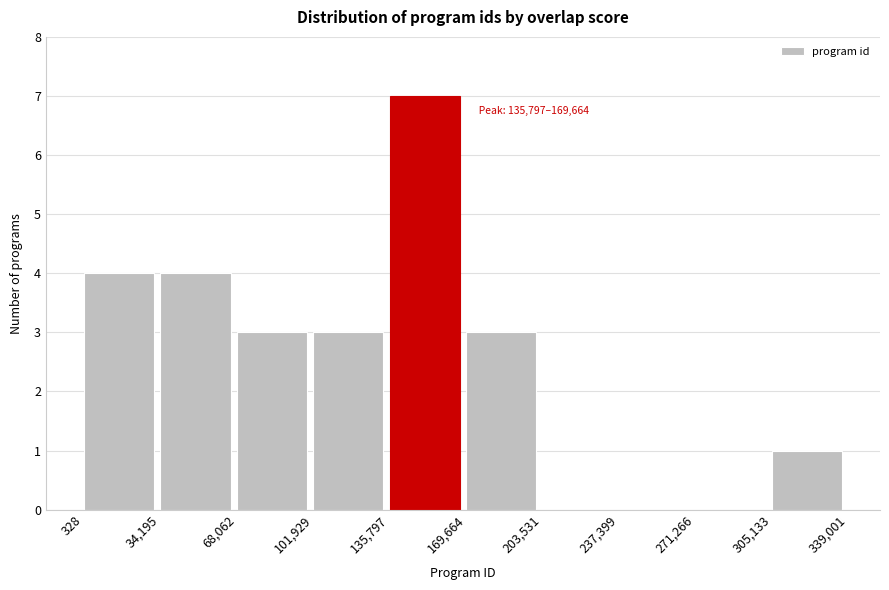

Which range on the x-axis has the tallest bar?

135,797 to 169,664